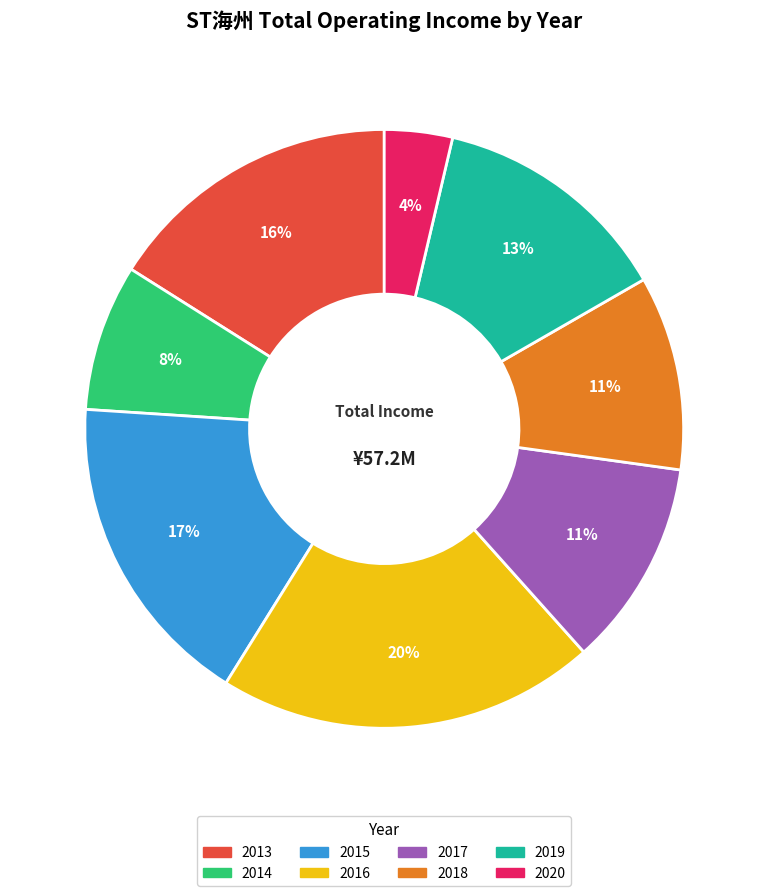

Combined, do 2020 and 2019 account for over 50%?

No